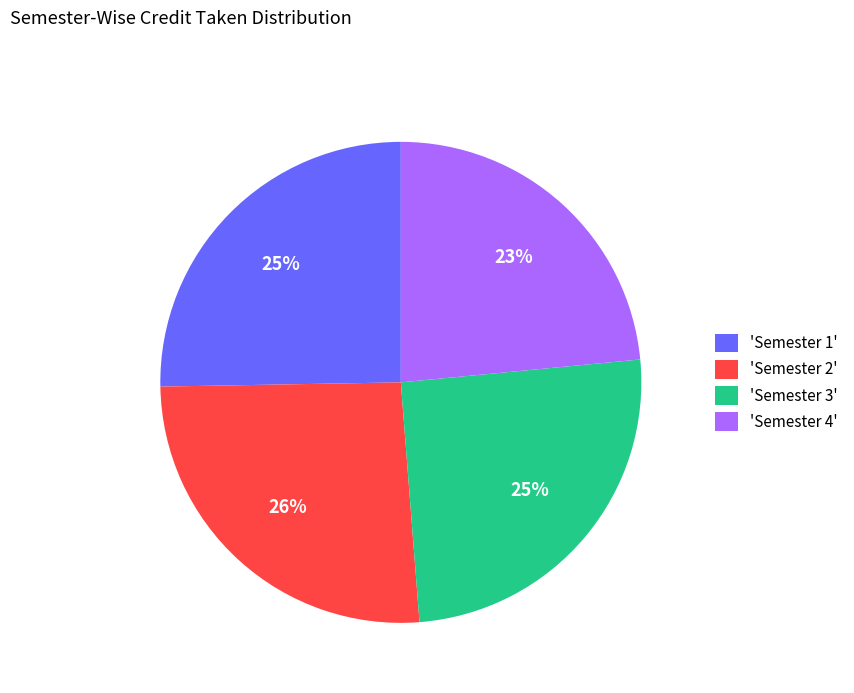

To the nearest percent, what is the average slice percentage?

25%